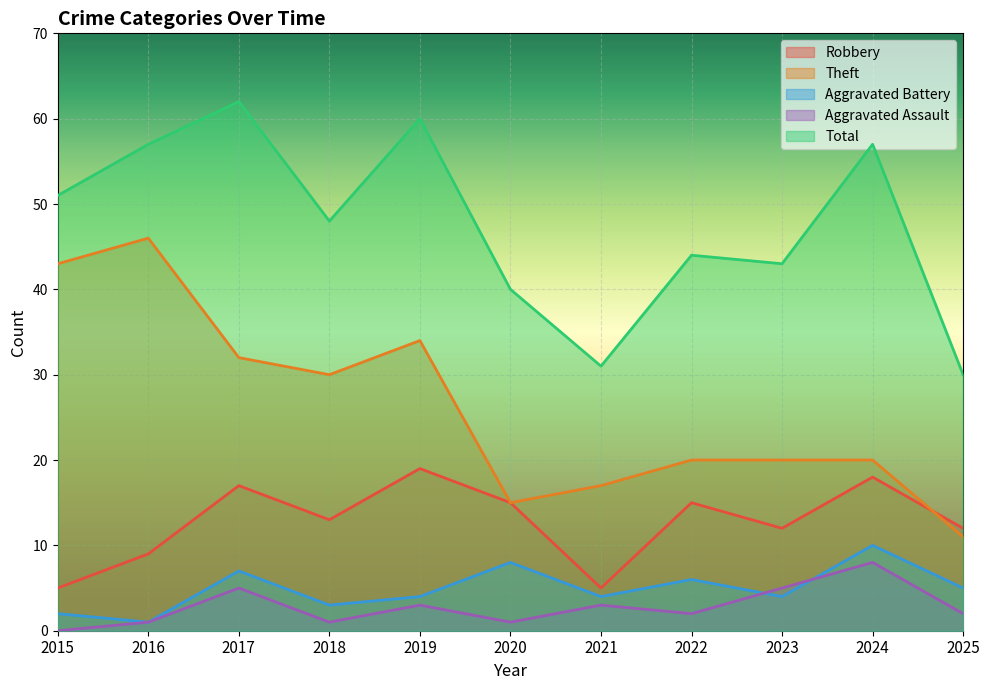

True or false: Aggravated Battery and Total cross at least once.

False